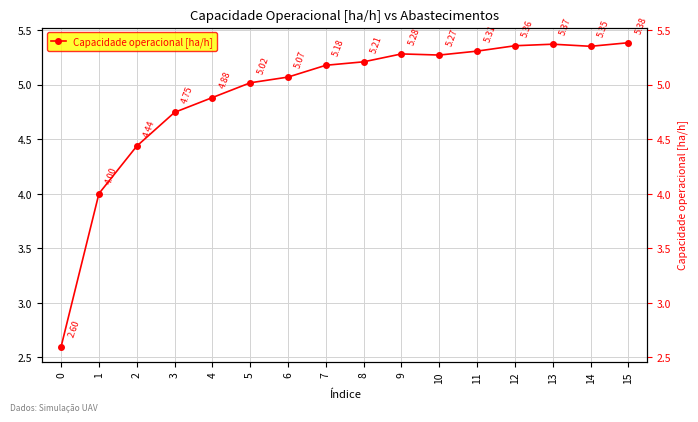

At which category does the chart reach its peak across all series?

15